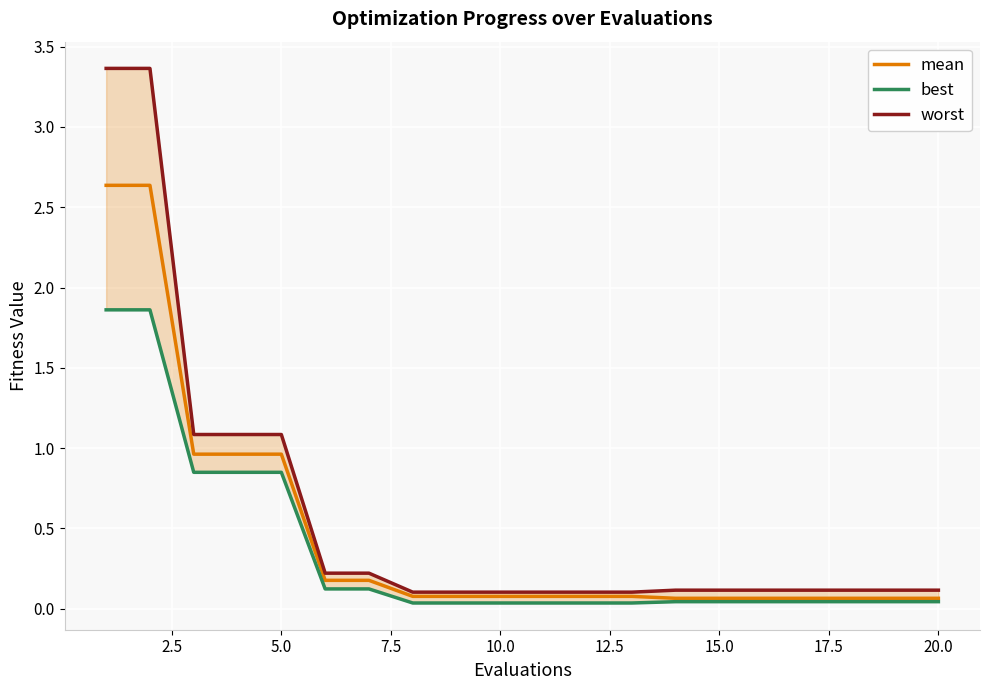

List the series in order of their overall mean, highest first.

worst, mean, best